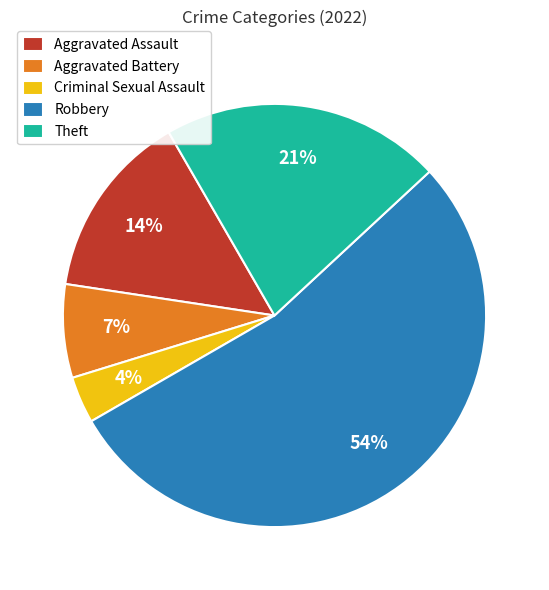

To the nearest percent, what is the difference between the largest and smallest slice percentages?

50%